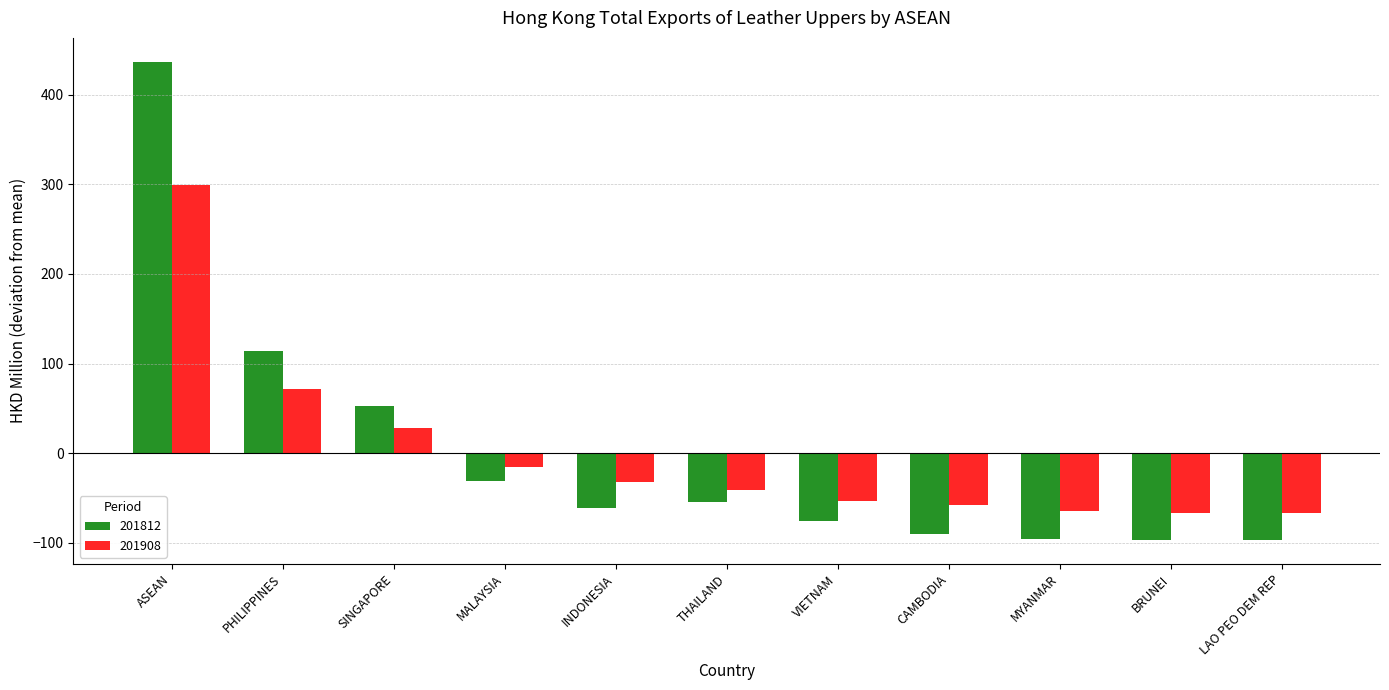

Which series has the widest spread of values?

201812